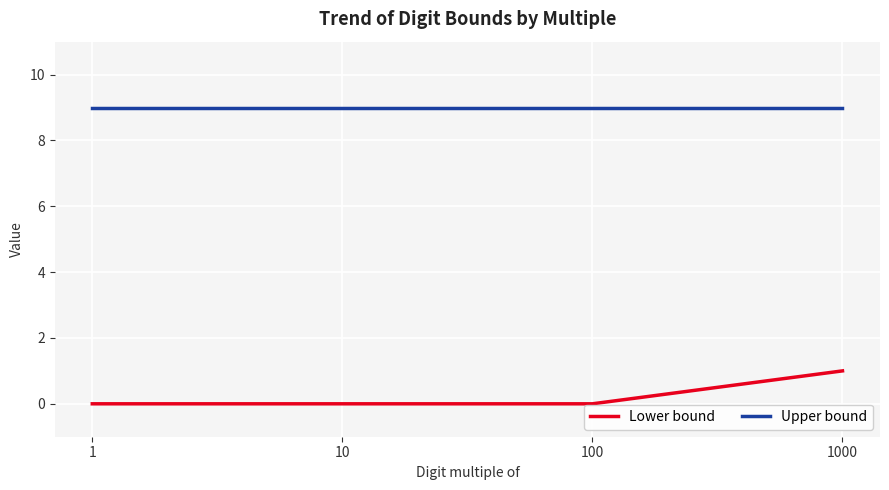

Is the value of Upper bound at 10 greater than the value of Lower bound at 1000?

Yes